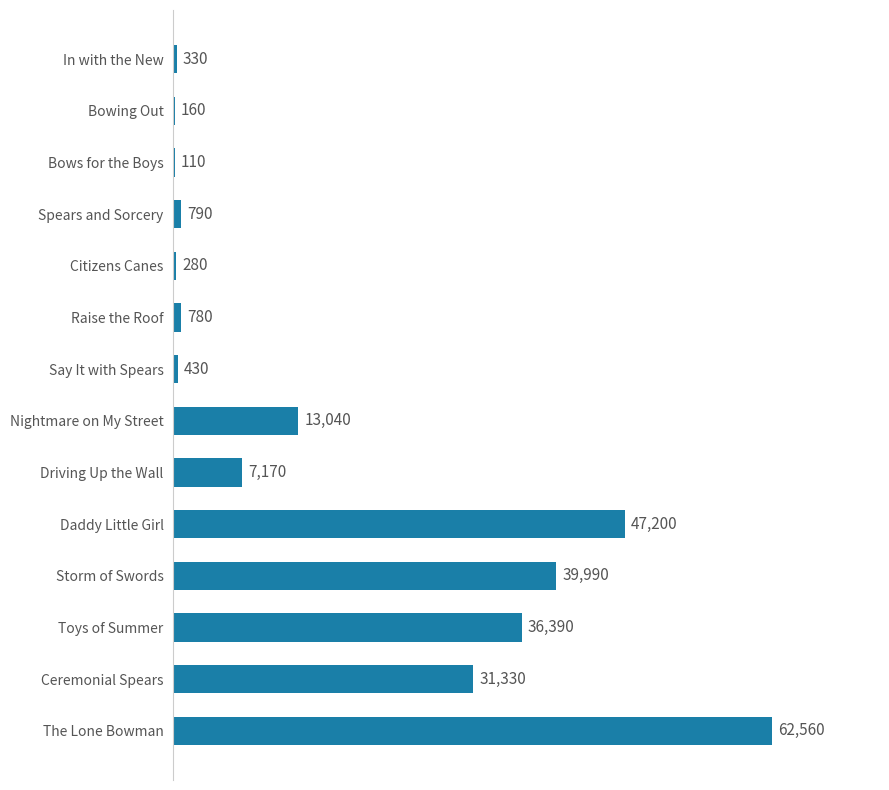

What is the greatest value displayed?

62560